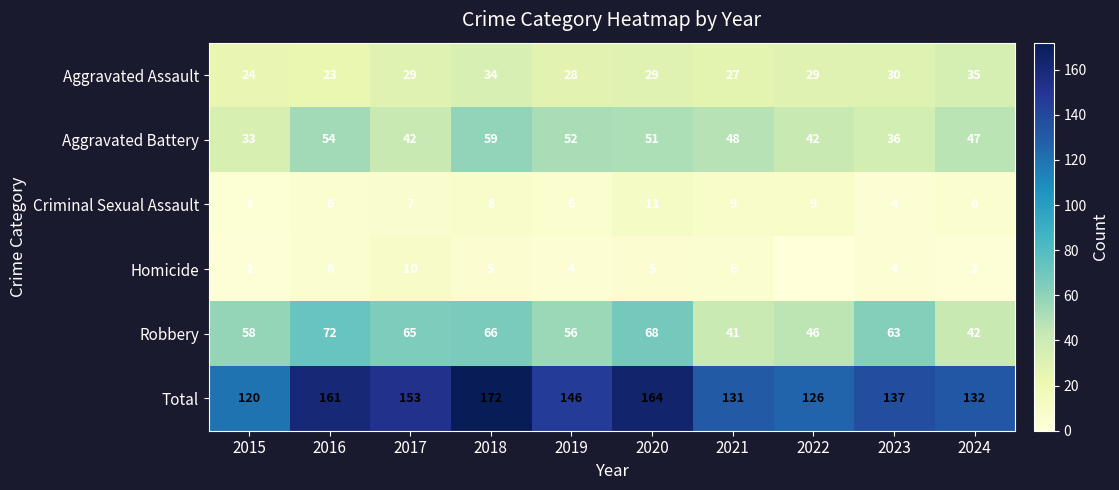

List the labels in order of Total value, largest first.

2018, 2020, 2016, 2017, 2019, 2023, 2024, 2021, 2022, 2015